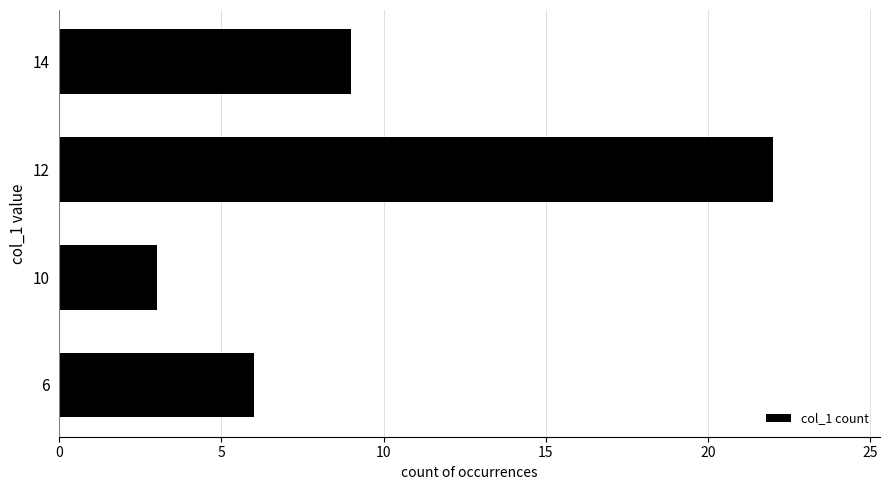

What is the difference between the second highest and second lowest values?

3